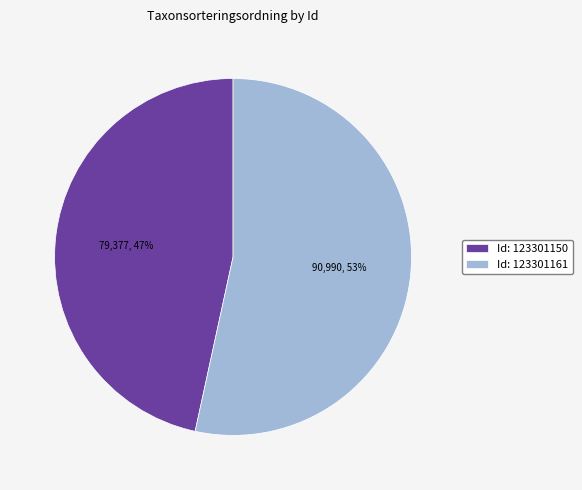

What is the smallest slice in the pie chart?

Id: 123301150